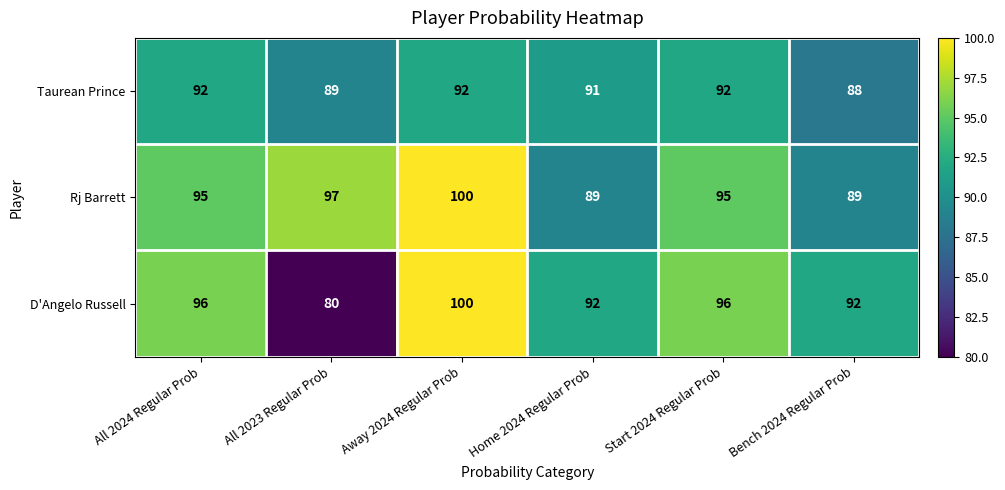

At which category is the sum across all series the highest?

Away 2024 Regular Prob